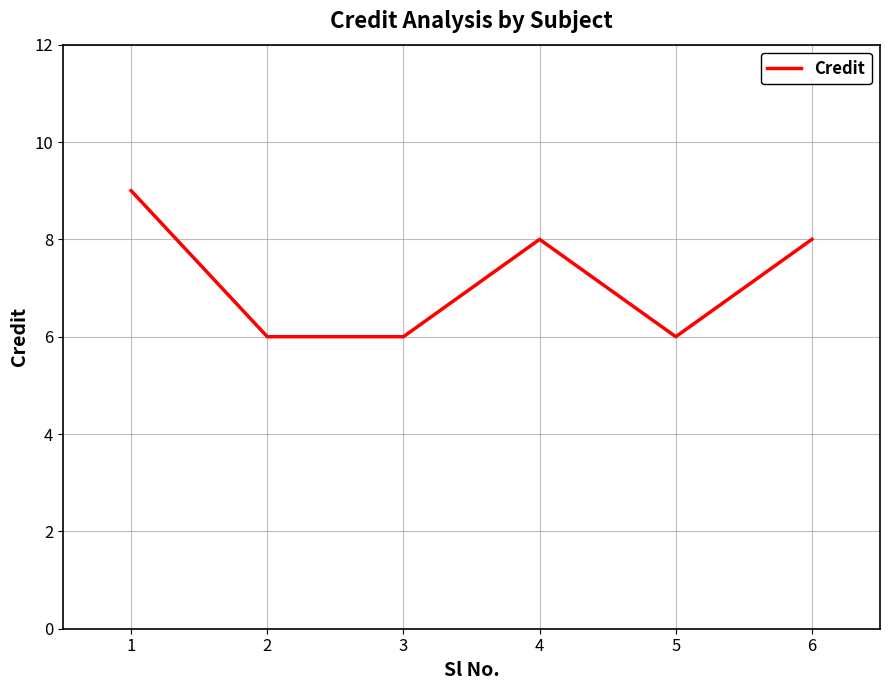

True or false: the data shows 6 at 3.

True